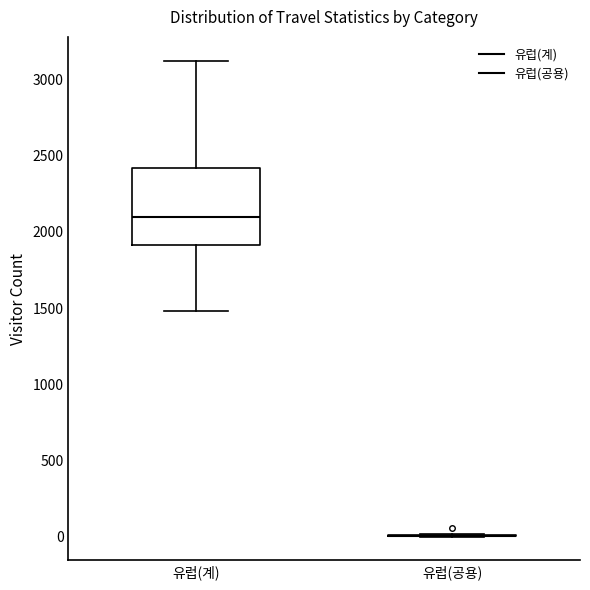

Reading left to right, transcribe this box plot: for each box, give where its median line is, the range the box spans, and where its two whiskers end, as read against the y-axis. The values are not printed on the chart, so give them approximately, as read against the axis.

유럽(계): median 2100, box 1900 to 2400, whiskers 1500 to 3100
유럽(공용): box collapsed to a line at 0, whiskers 0 to 0